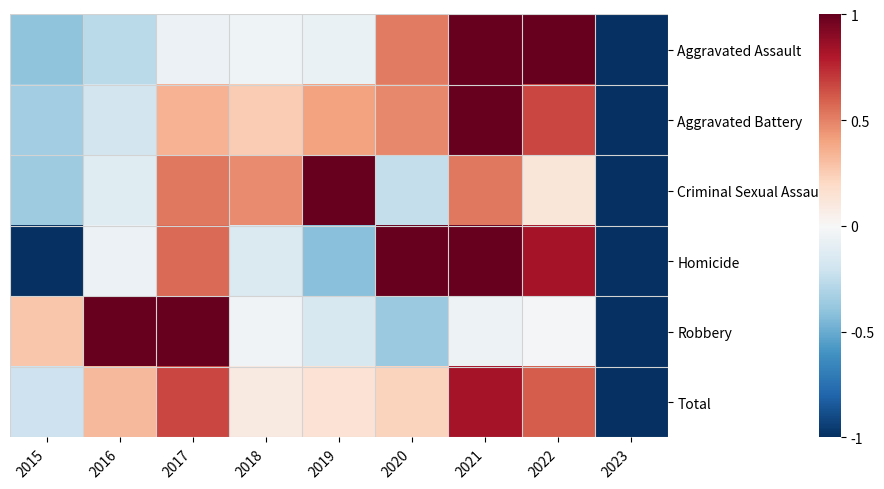

What is the minimum value shown in the chart?

-1.0